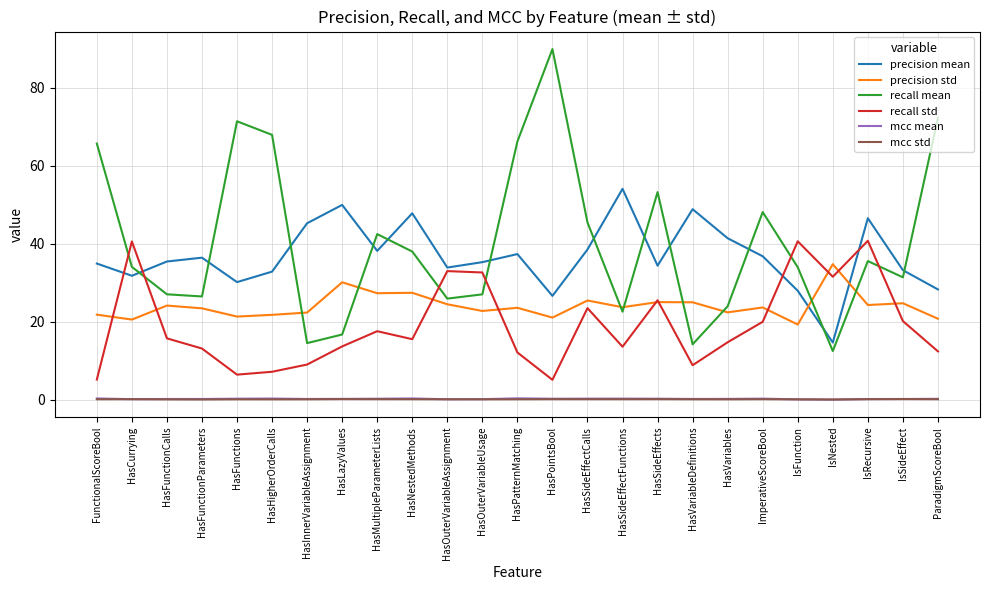

Which series has the widest spread of values?

recall mean